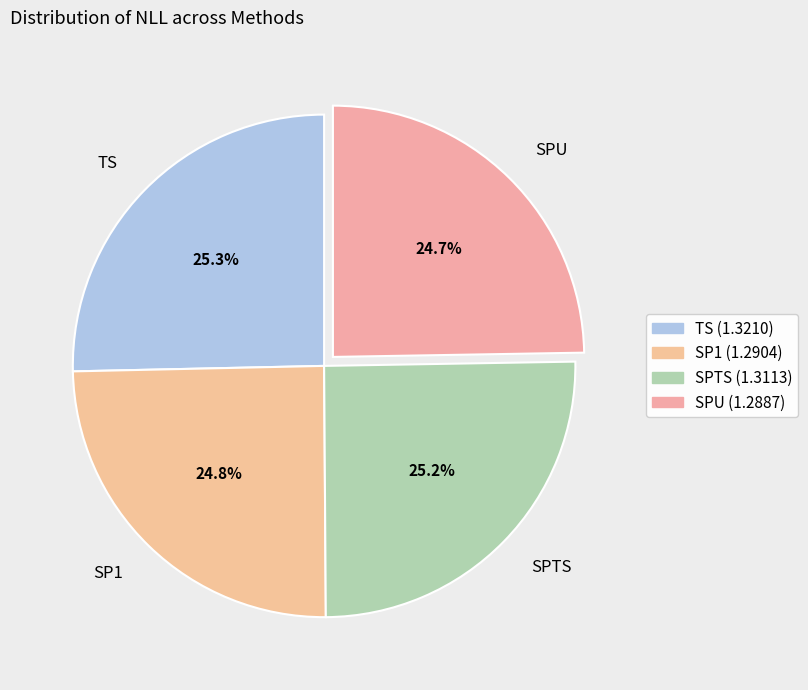

How many segments does this pie chart have?

4